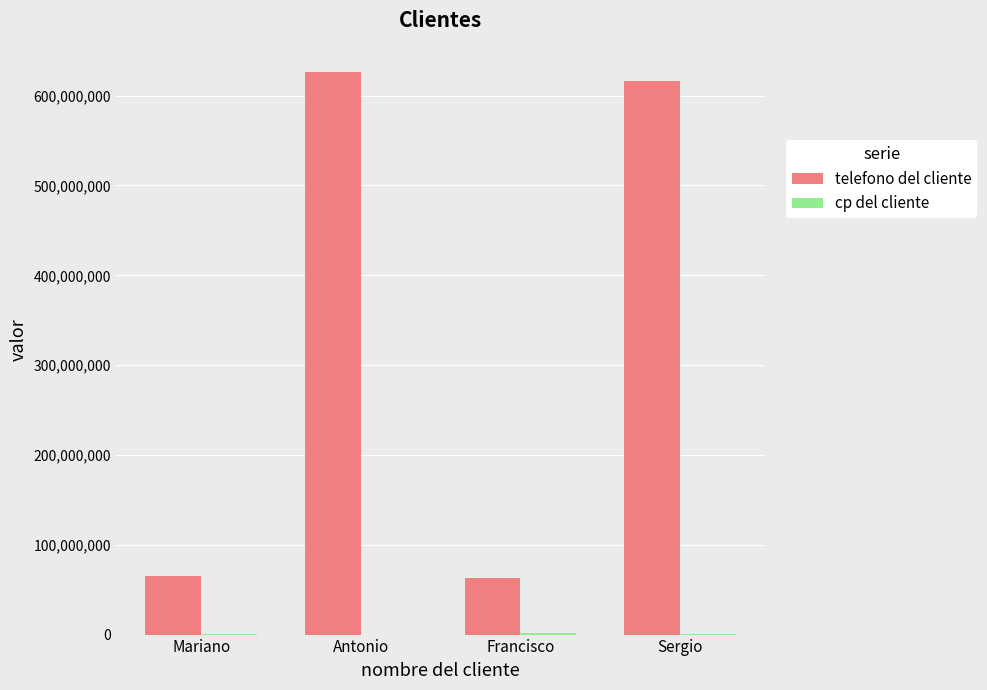

Which series has the largest total across all categories?

telefono del cliente